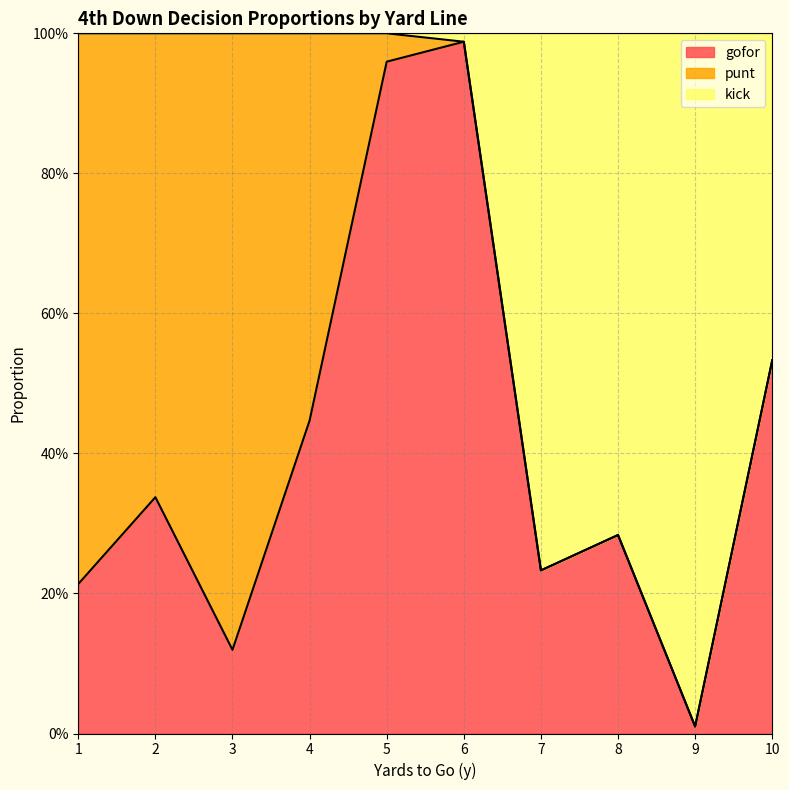

How many categories are shown in the chart?

10